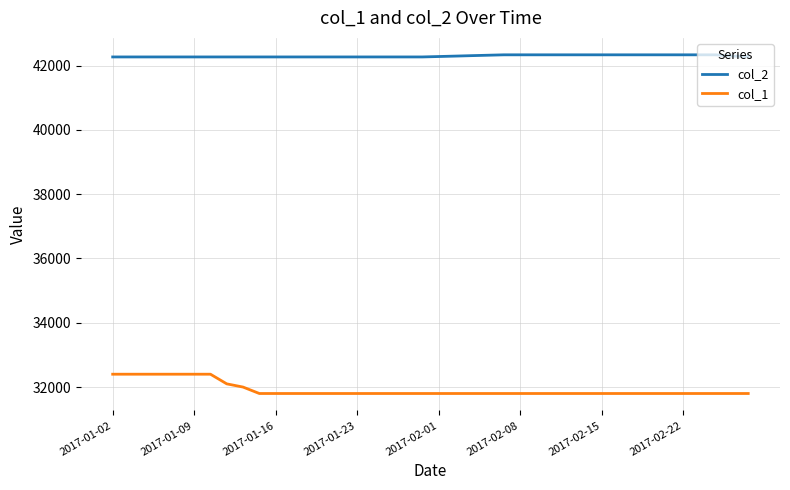

True or false: col_1 and col_2 intersect in this chart.

False